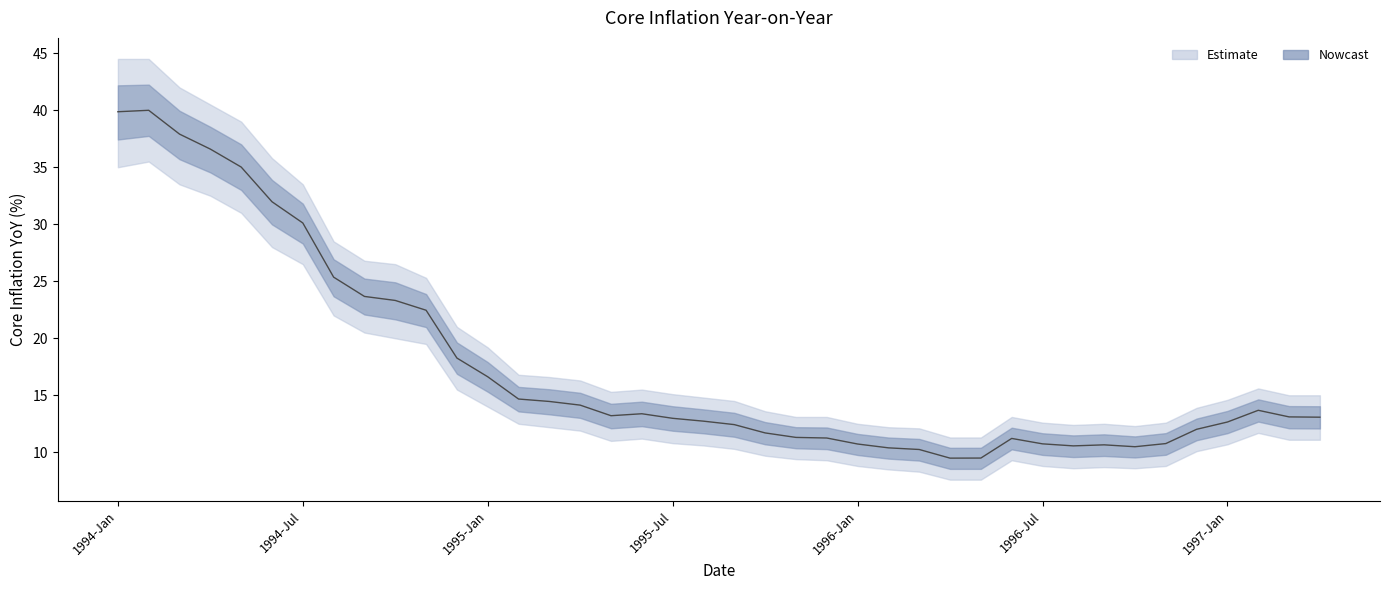

At which category does core_inf_yoy_lo reach its first local valley?

1995-May